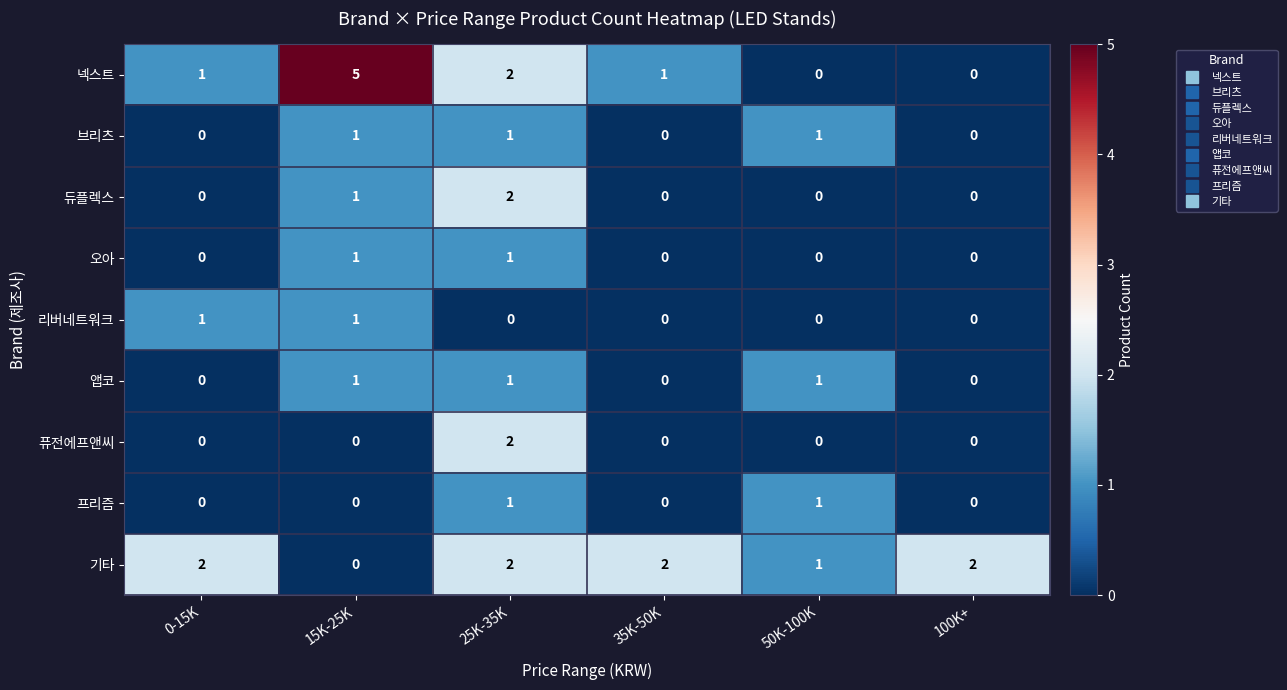

What is the spread (max minus min) of values at 0-15K?

2